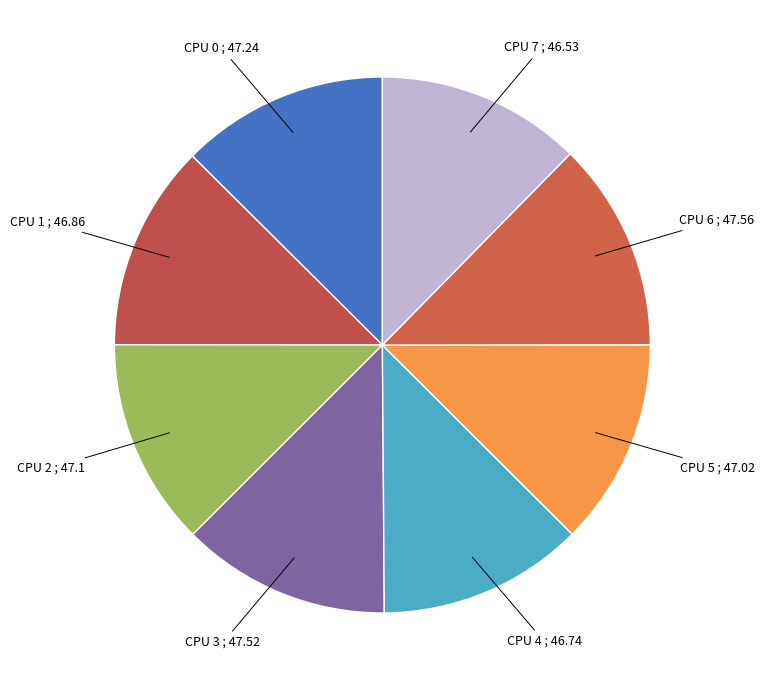

The CPU 0 slice represents 13% of the pie. True or false?

True